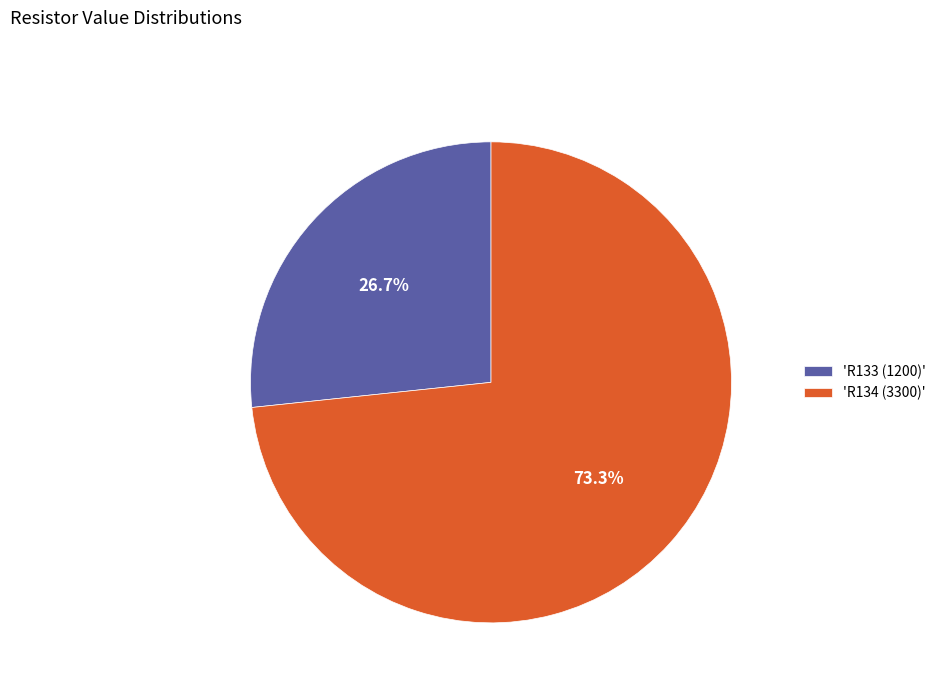

How many slices are in this pie chart?

2